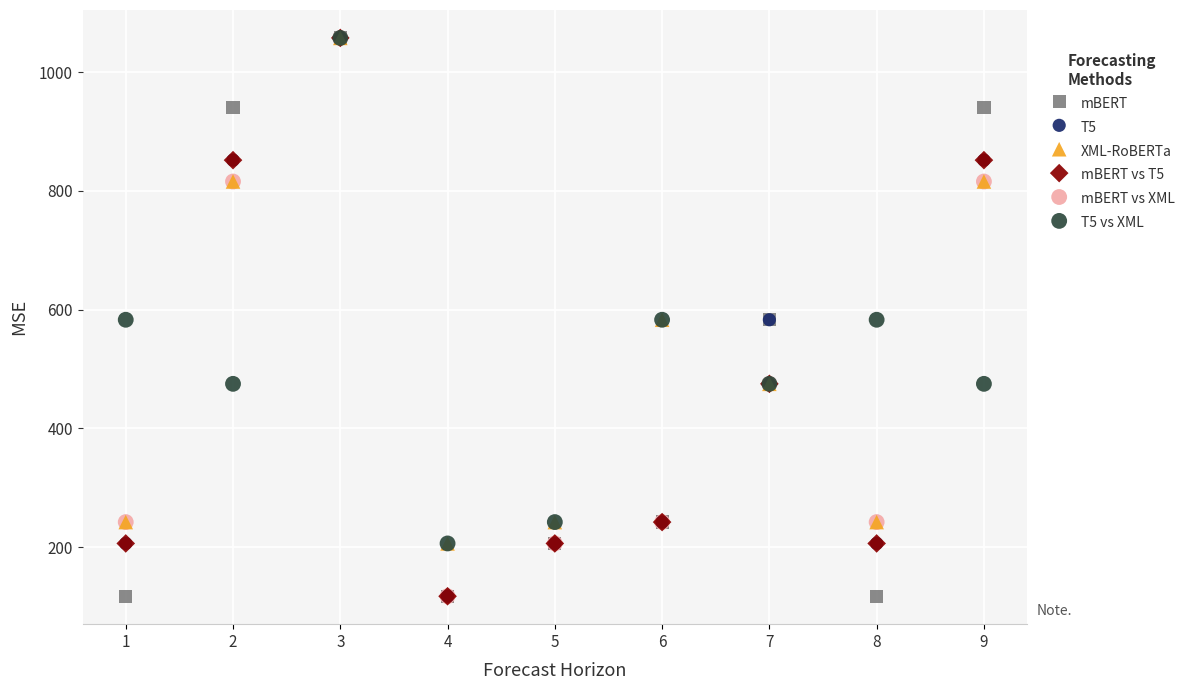

What are all the series names shown in the legend?

mBERT, T5, XML-RoBERTa, mBERT vs T5, mBERT vs XML, T5 vs XML